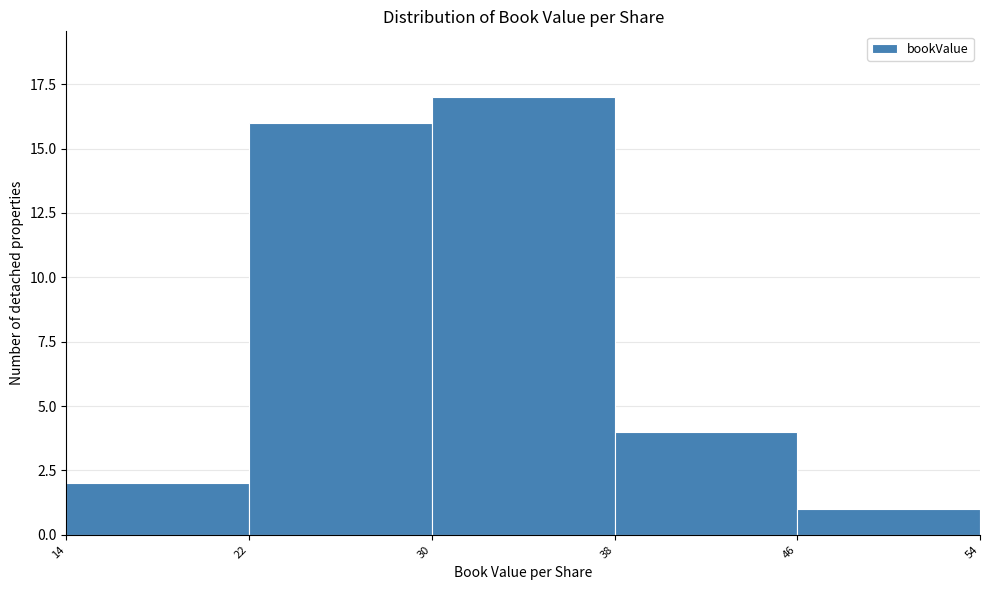

Over which range of the x-axis is the bar tallest?

30 to 38